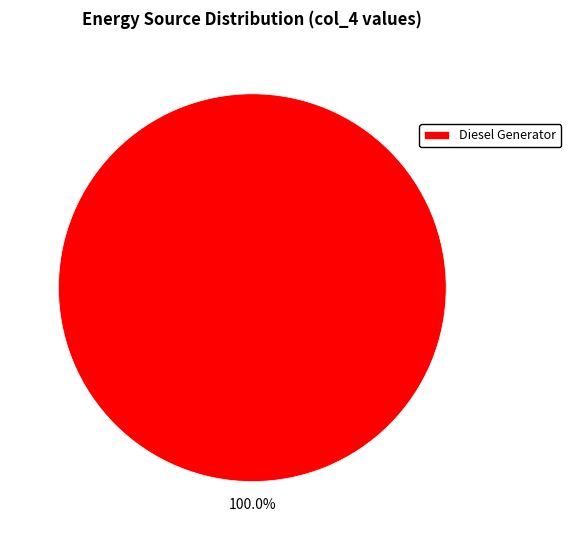

Which category accounts for the majority?

Diesel Generator